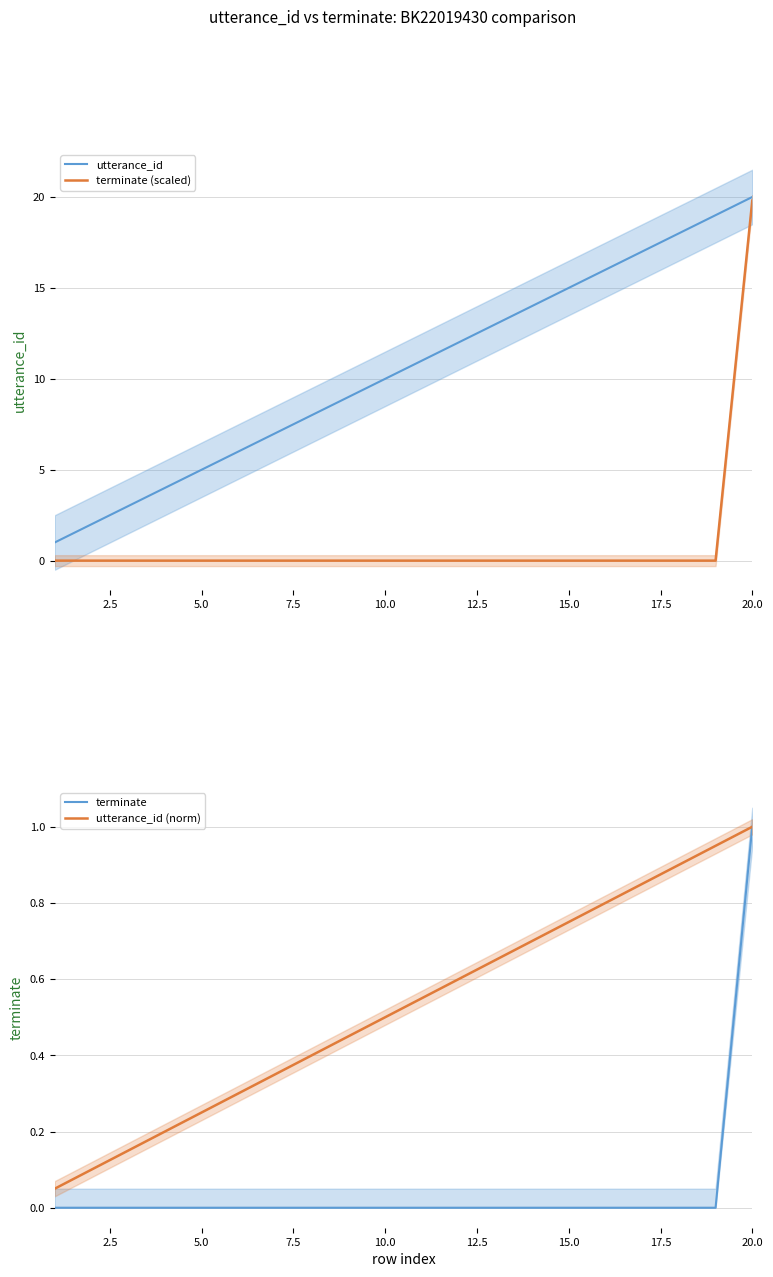

True or false: terminate (scaled) and terminate intersect in this chart.

False